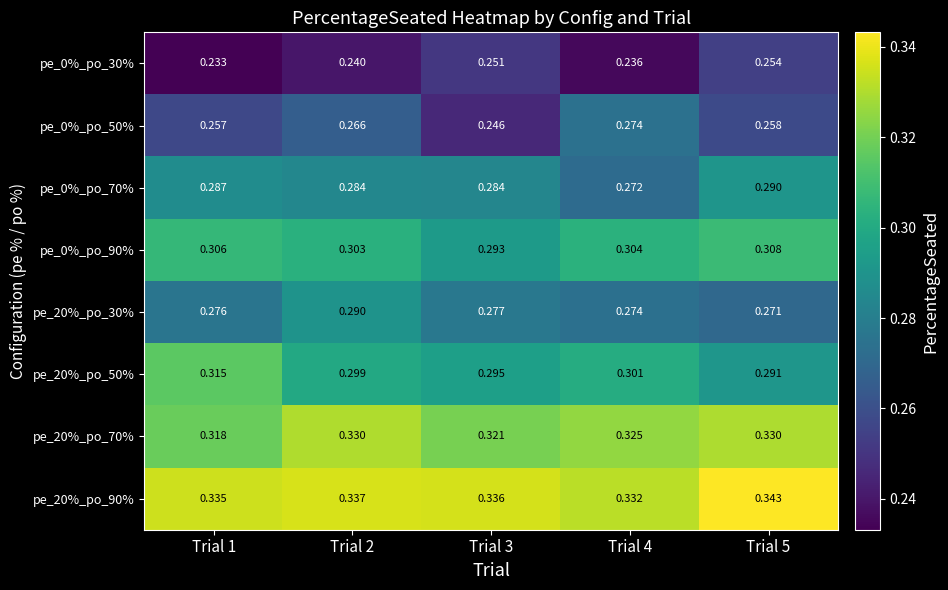

Which series has the widest spread of values?

pe_0%_po_50%